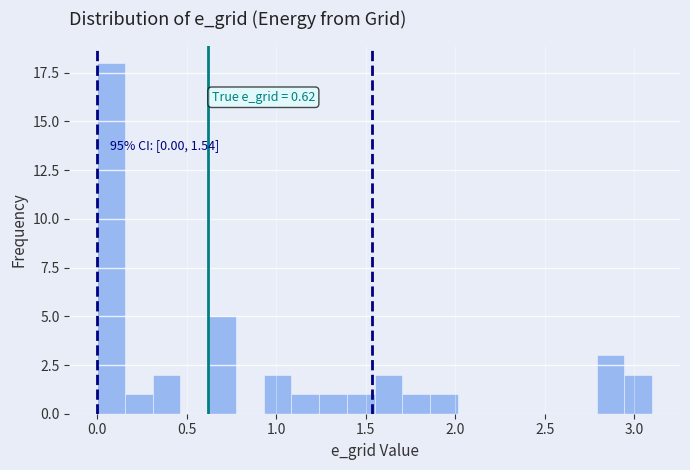

Read against the x-axis, roughly where is the centre of the tallest bar?

0.10